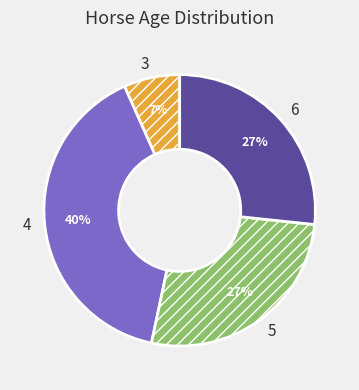

What is the largest slice in the pie chart?

4